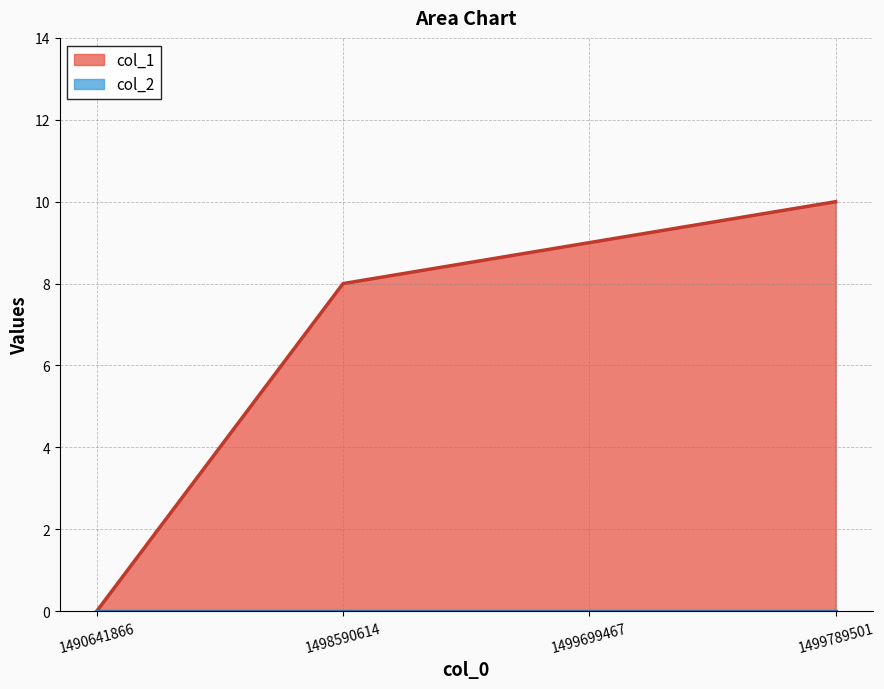

At which label is the value closest to 5?

1498590614